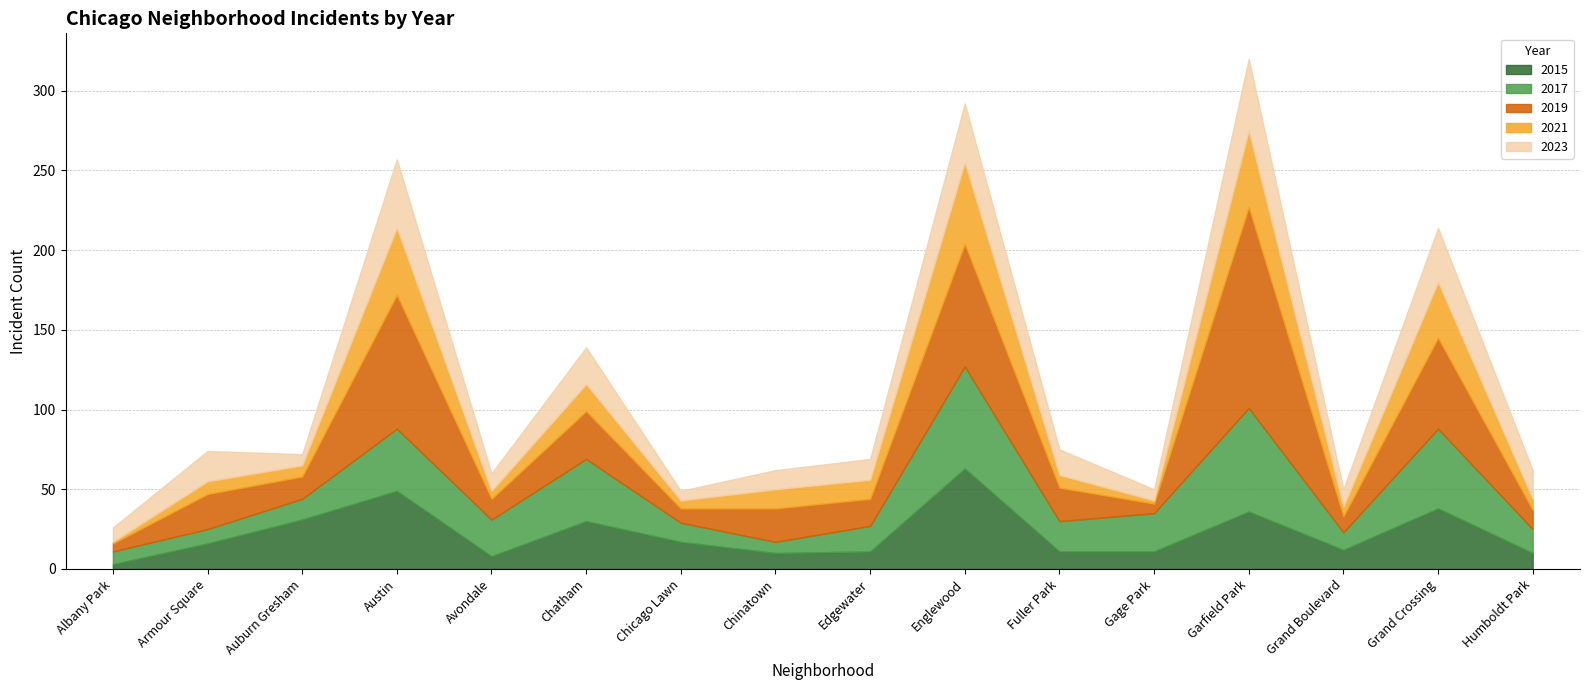

True or false: 2019 has a value of 13 at Chicago Lawn.

False